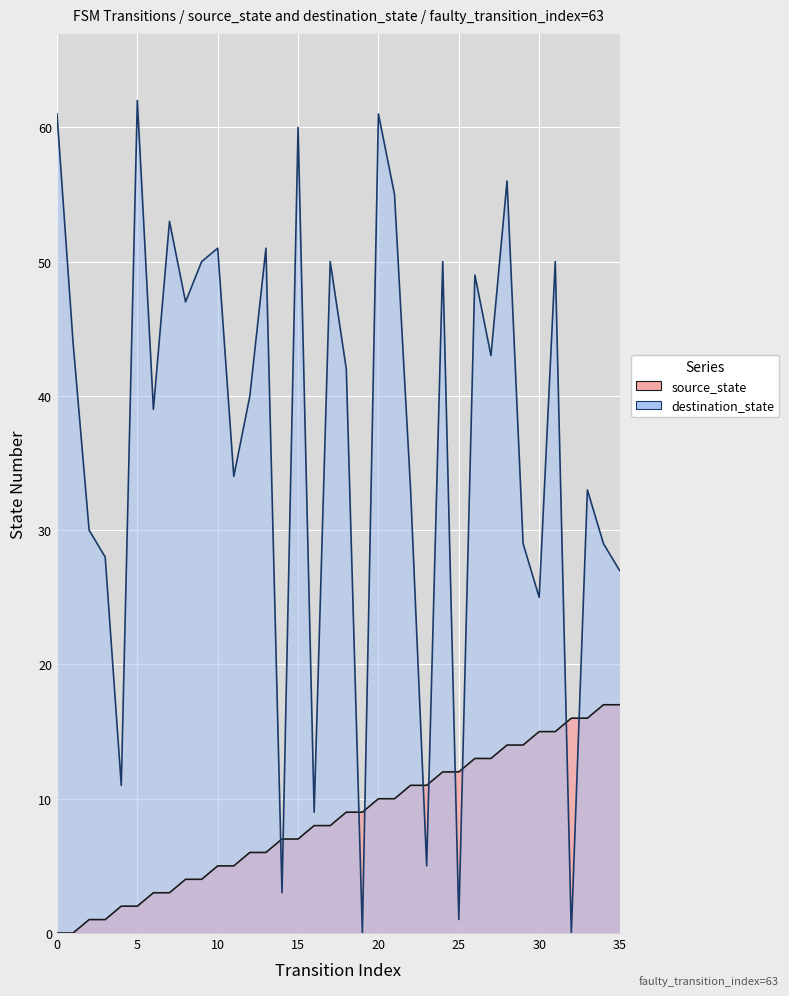

What is the approximate value of source_state at 8?

4